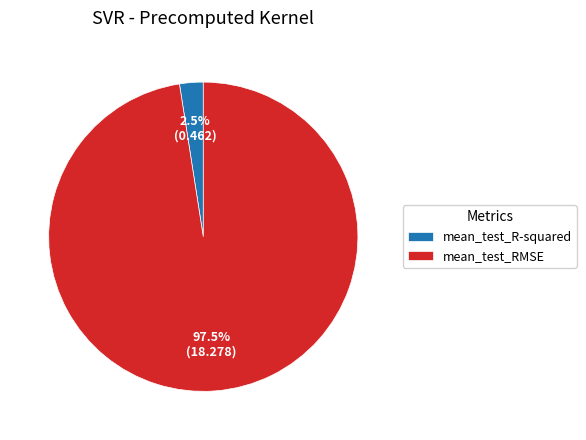

True or false: mean_test_R-squared accounts for 14% of the total.

False